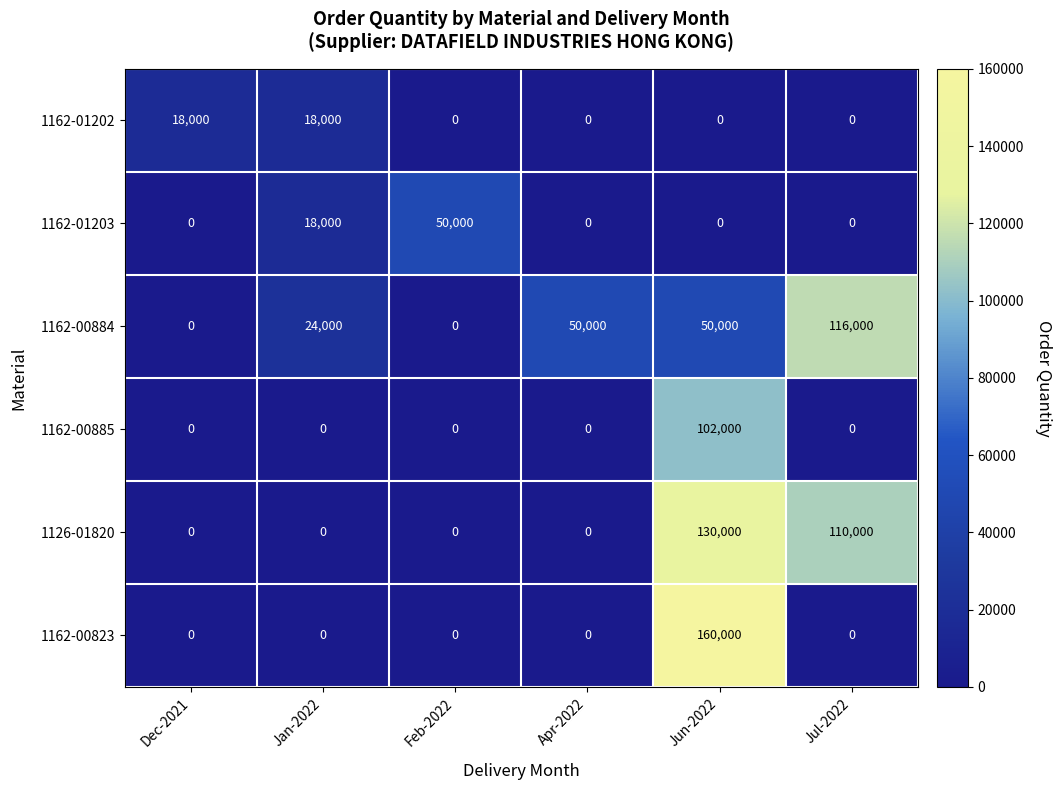

What is the total value across all series at Jul-2022?

226000